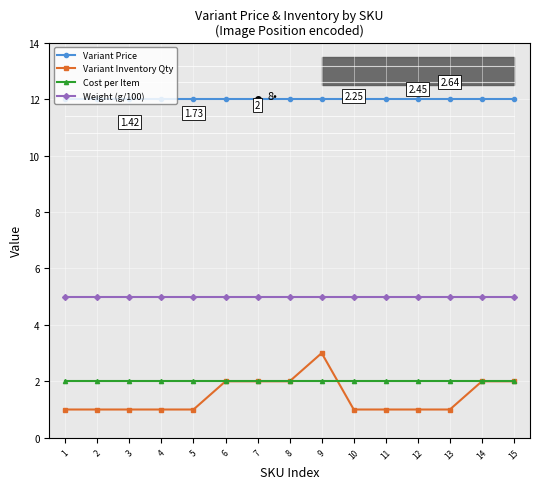

What is the minimum value for Cost per Item?

2.0